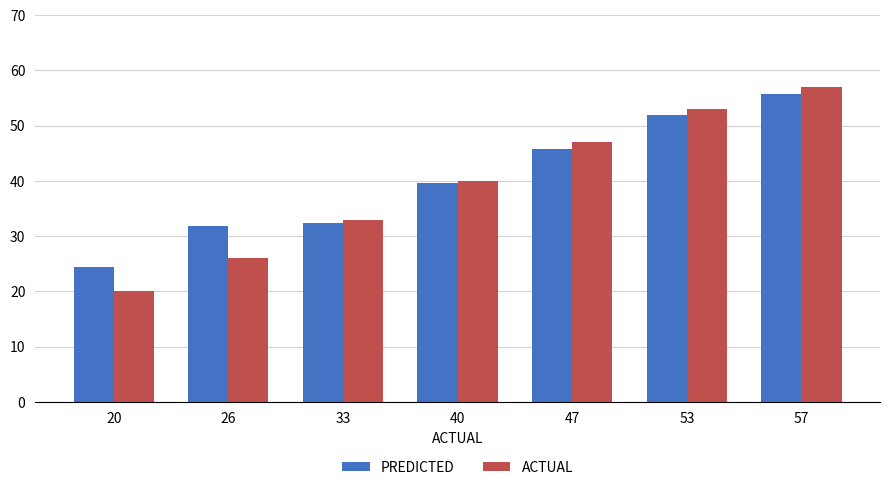

What is the average value of the PREDICTED series?

40.2